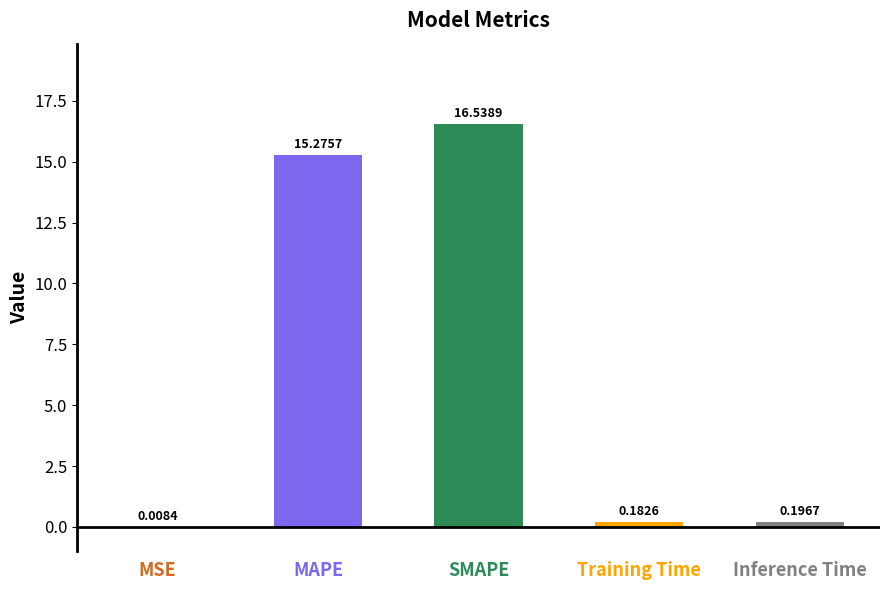

Which category has the highest value across all series?

SMAPE